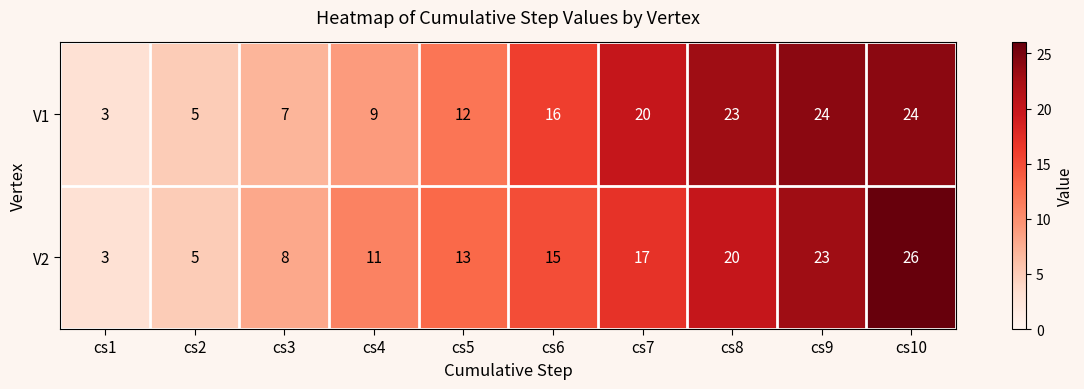

List the series in order of their overall mean, lowest first.

V2, V1